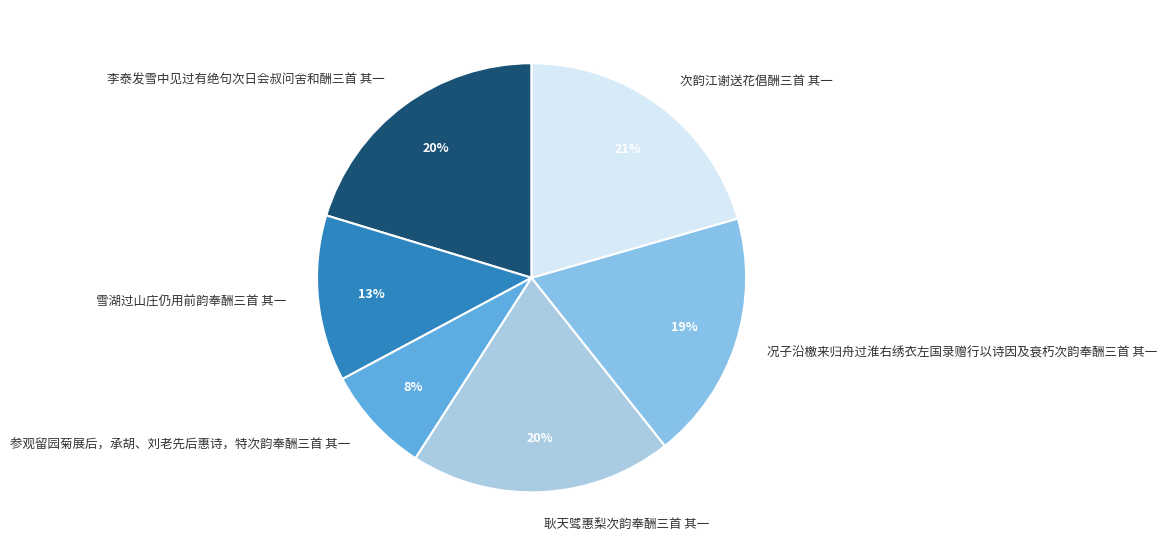

How many slices are in this pie chart?

6